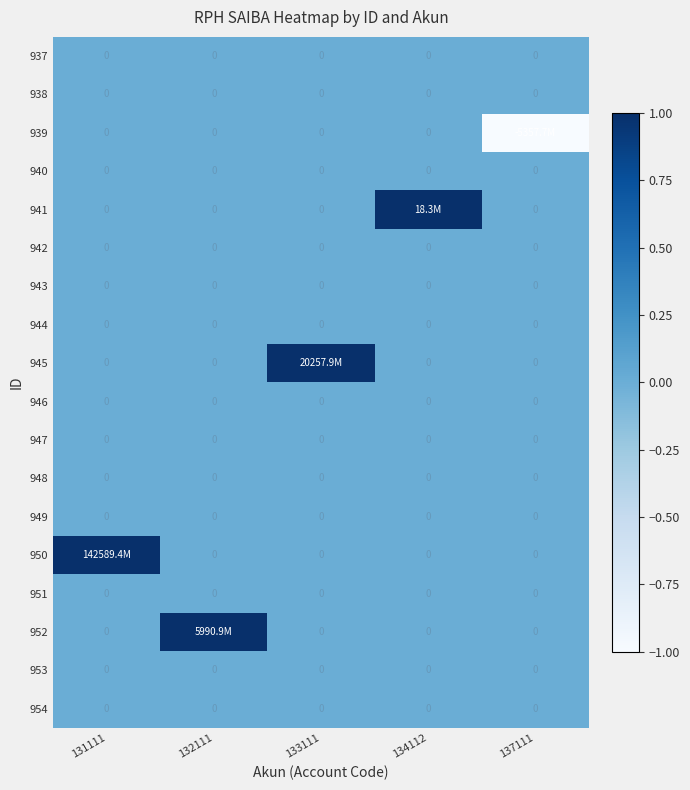

Is it true that 948 equals 0 at 131111?

True